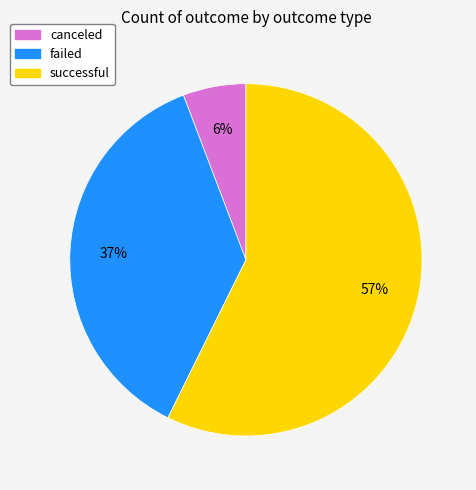

Is there any slice that represents more than half of the pie?

Yes